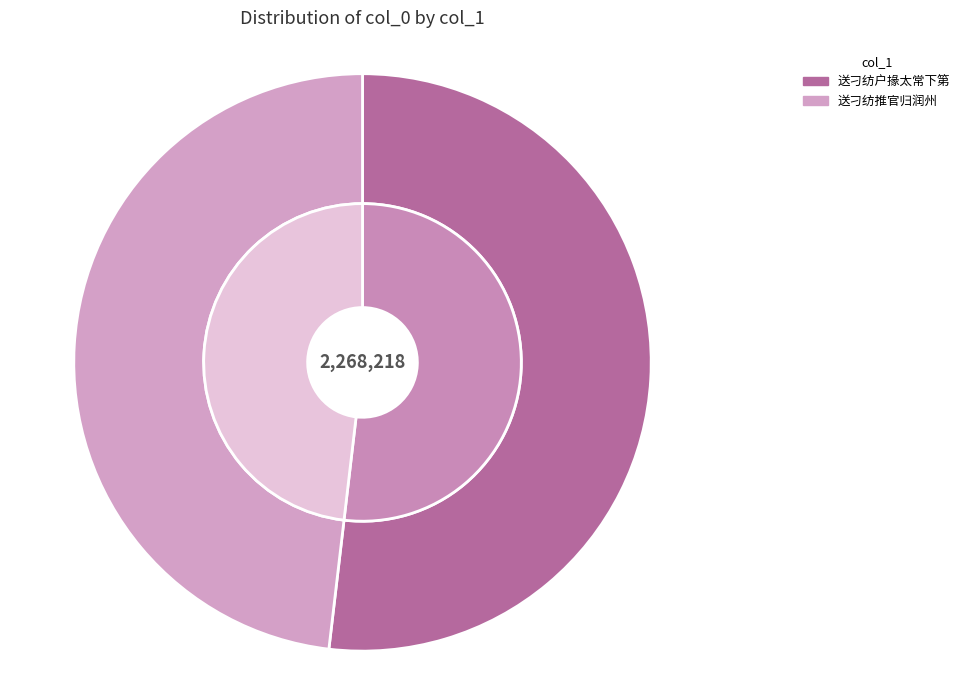

Is it true that 送刁纺推官归润州 is 12% of the pie?

False